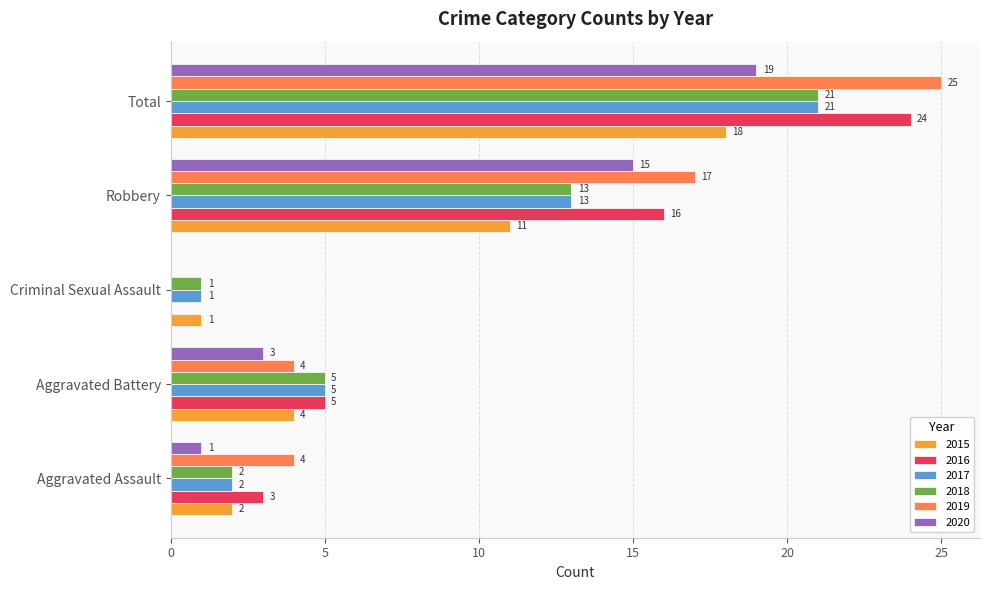

What is the sum of all 2020 values?

38